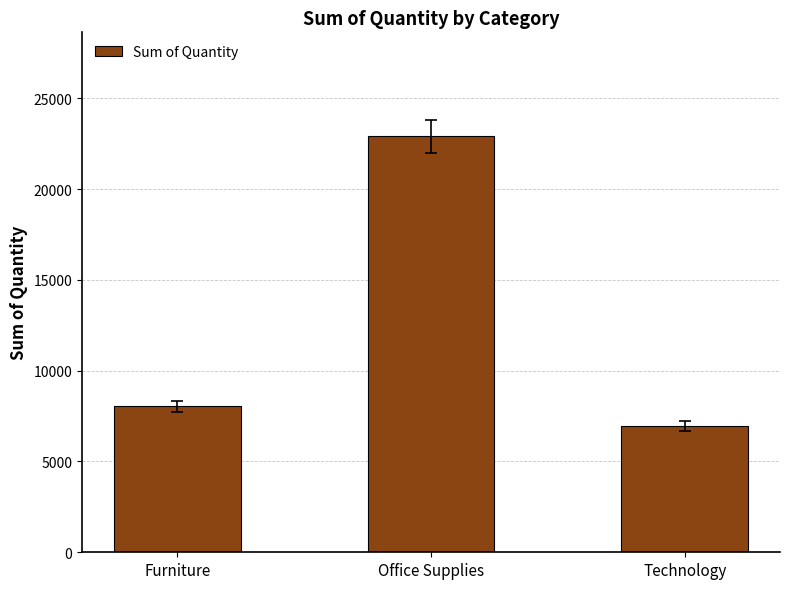

Approximately how many times larger is the value at Office Supplies compared to Technology?

3.3